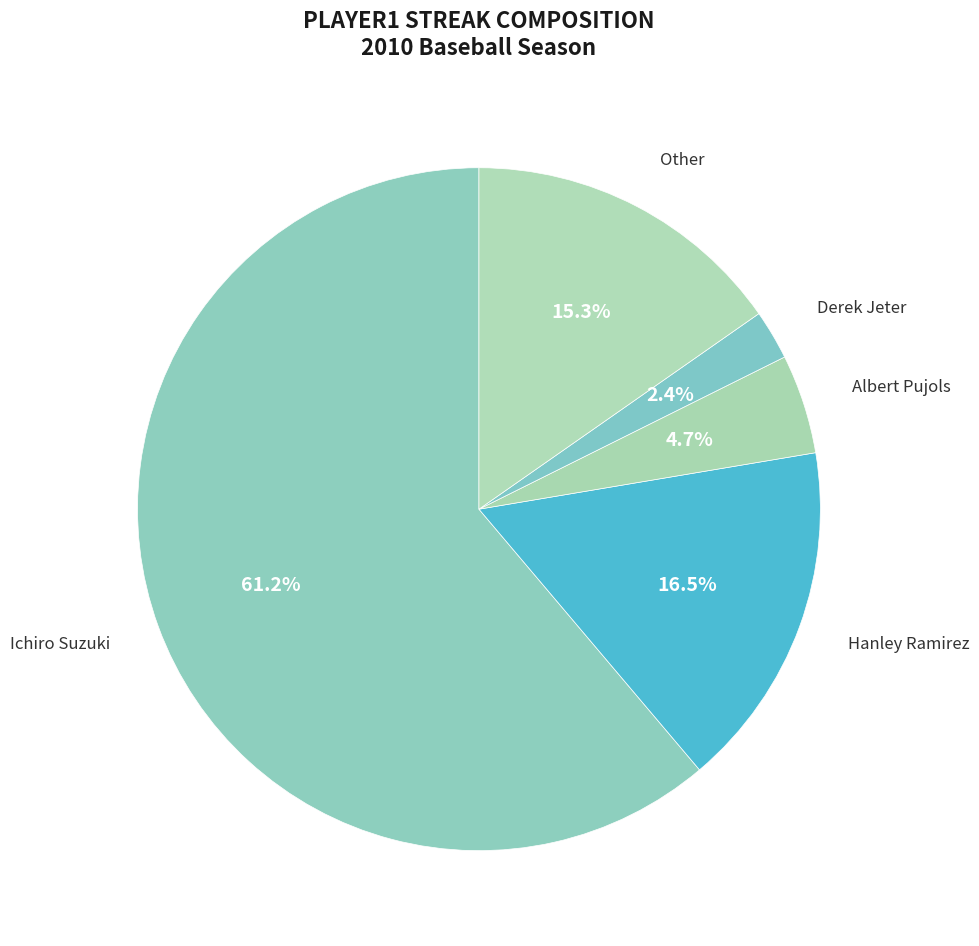

Is there any slice that represents more than half of the pie?

Yes